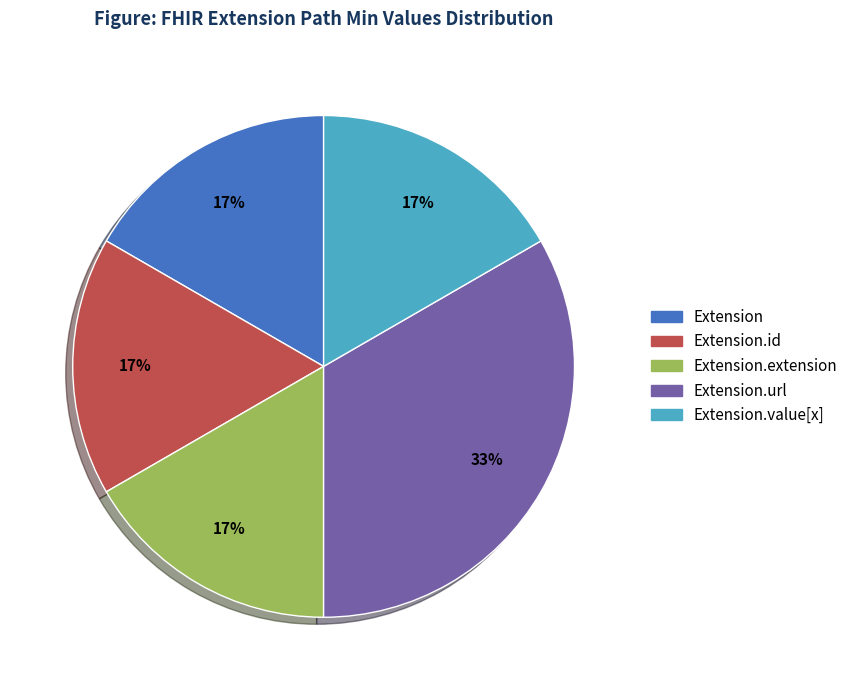

Does any single category account for the majority?

No